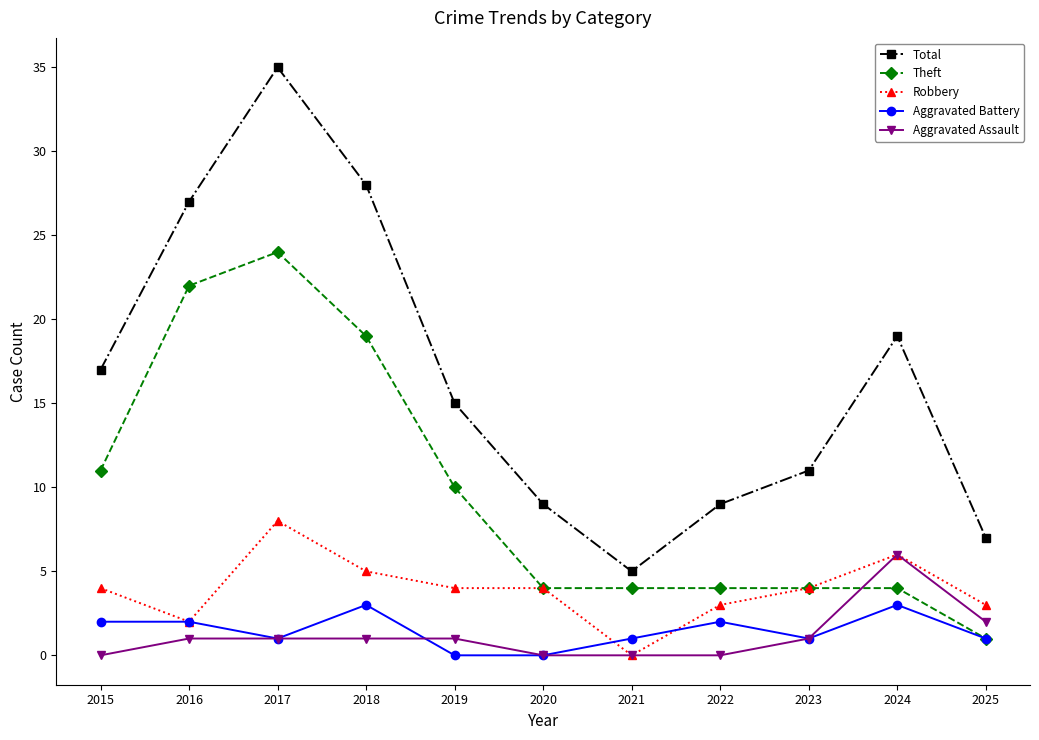

How many distinct data groups are displayed?

5